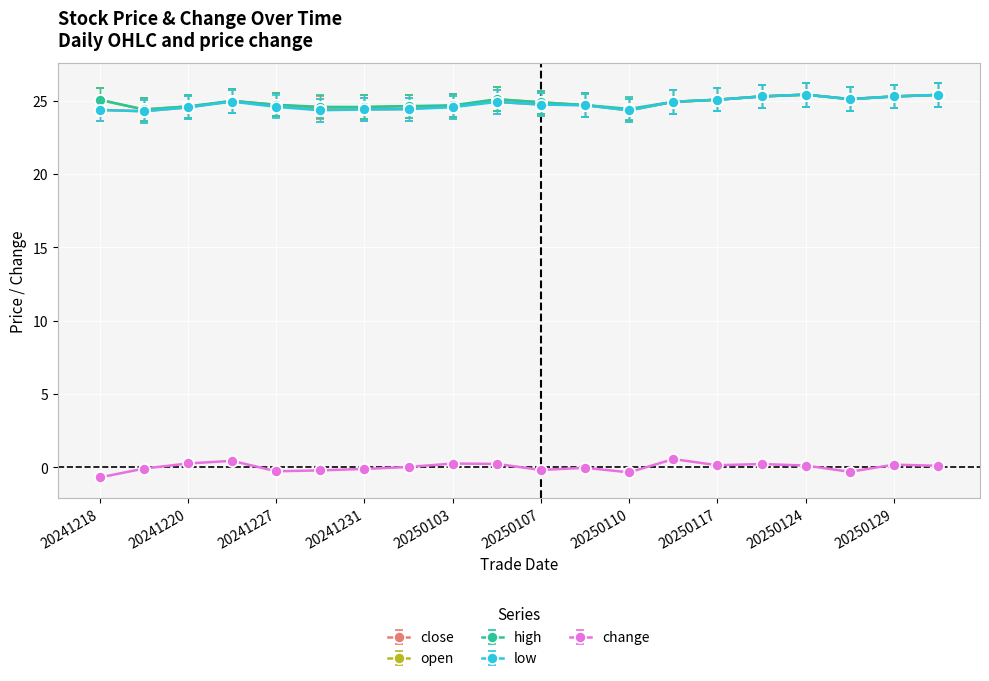

Does the chart have visible grid lines?

Yes